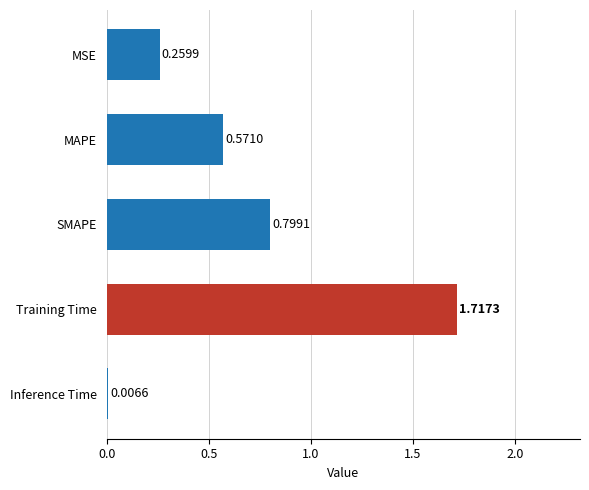

Which label corresponds to the largest value in the chart?

Training Time